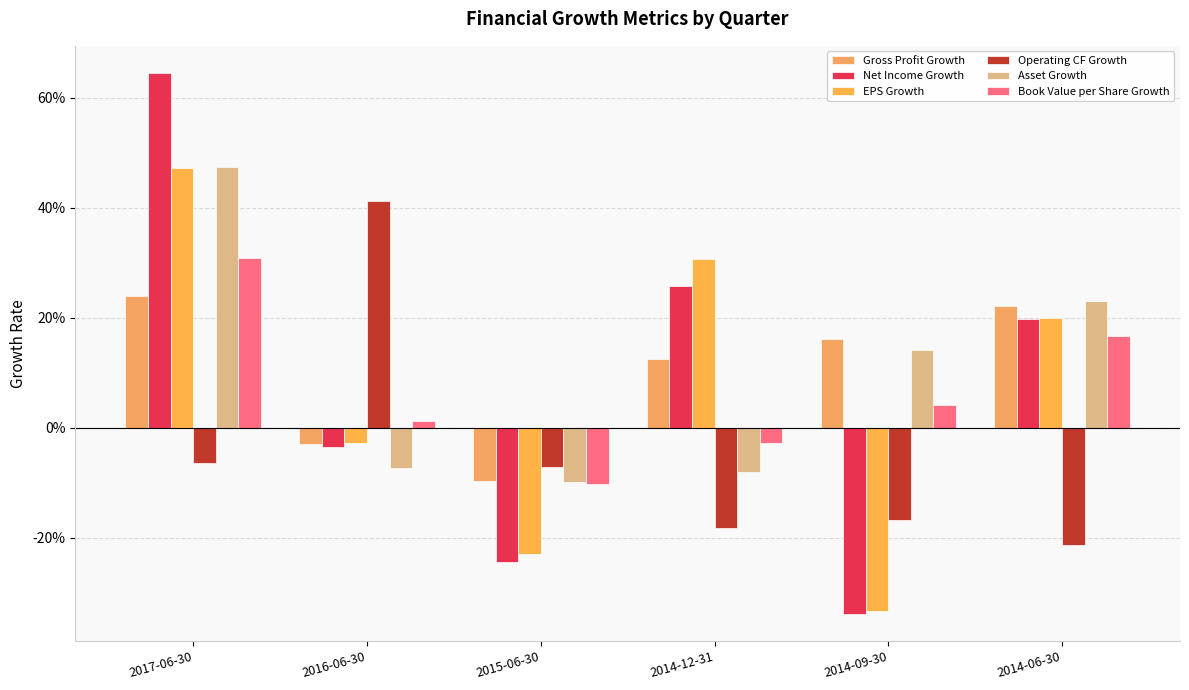

Between 2015-06-30 and 2017-06-30, which is larger?

2017-06-30